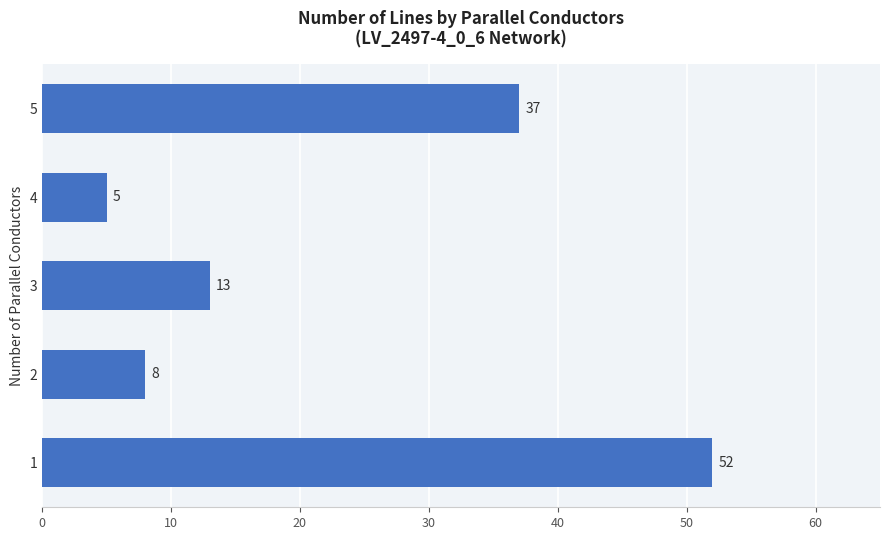

List the labels in order of value, smallest first.

4, 2, 3, 5, 1